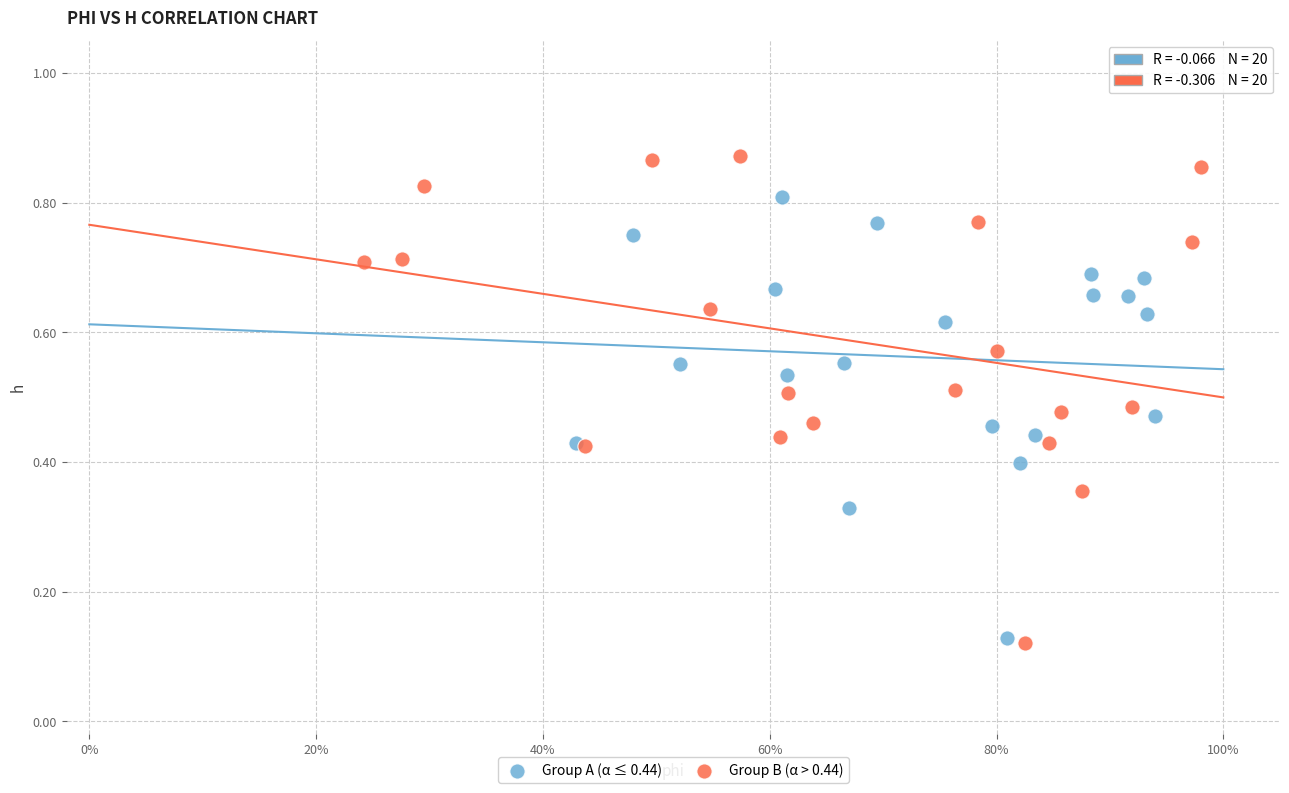

Which series has the widest spread of Y values?

Group B (α > 0.44)